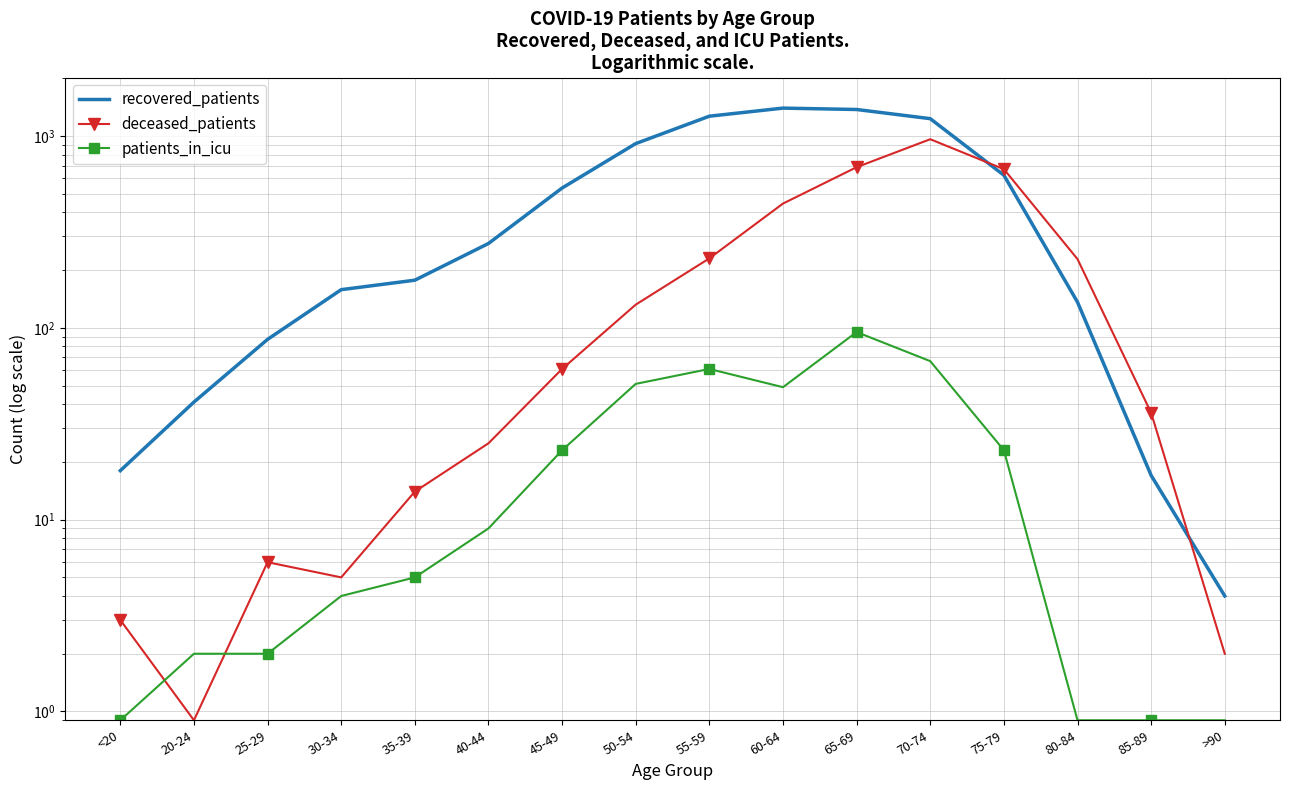

Which series has the widest spread of values?

recovered_patients